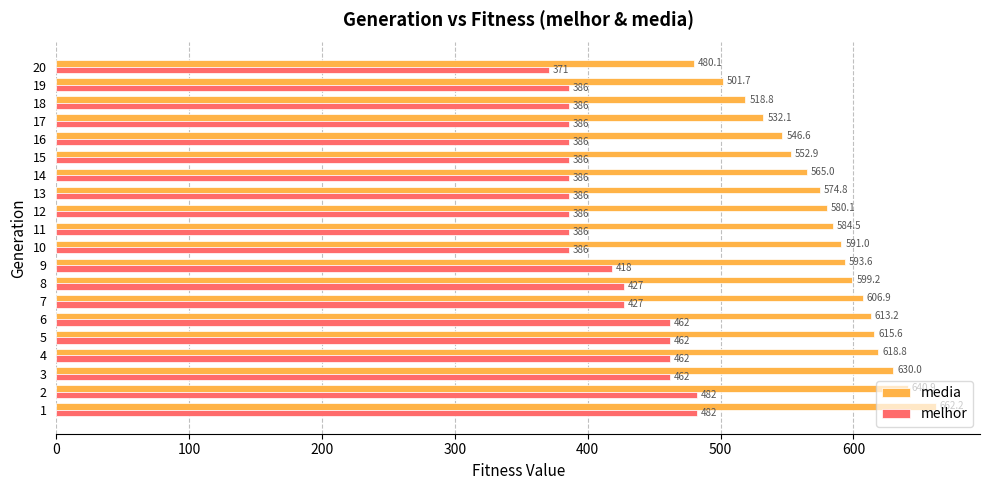

How many data points in media are less than 590?

10